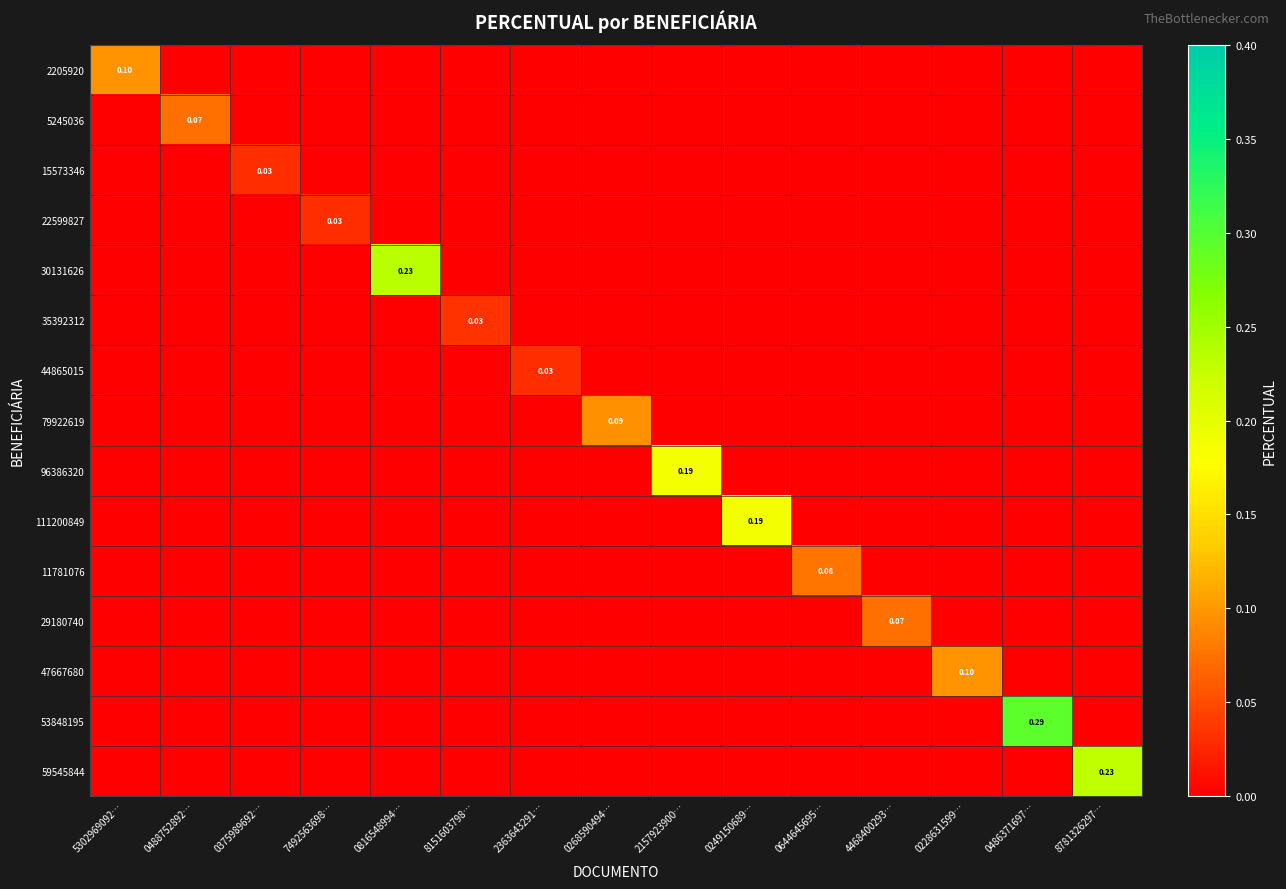

True or false: 111200849 has a value of 0.0 at 8781326297….

True